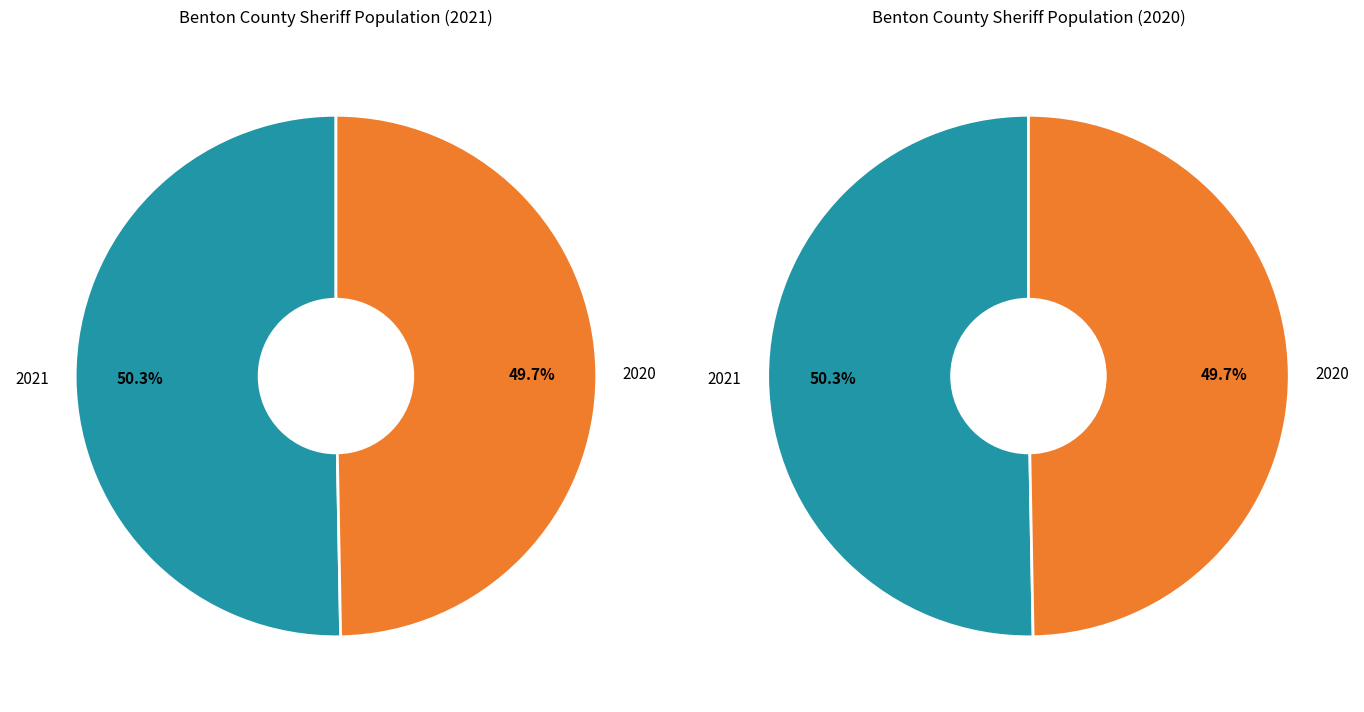

To the nearest percent, what is the difference between the 2021 and 2020 slice percentages?

1%